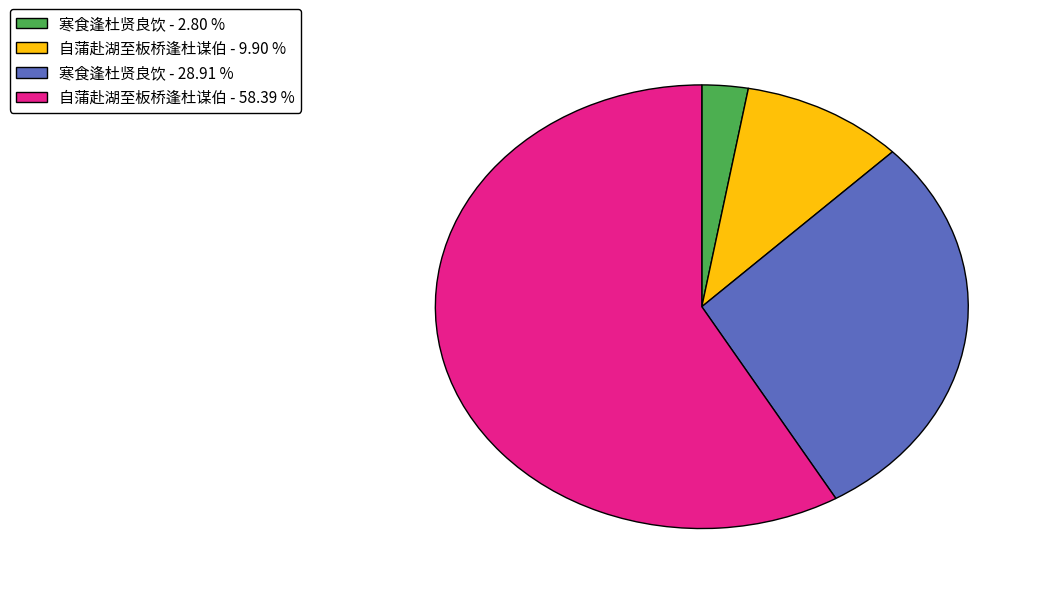

Do 自蒲赴湖至板桥逢杜谋伯 - 9.90 % and 寒食逢杜贤良饮 - 2.80 % together represent more than half of the pie?

No